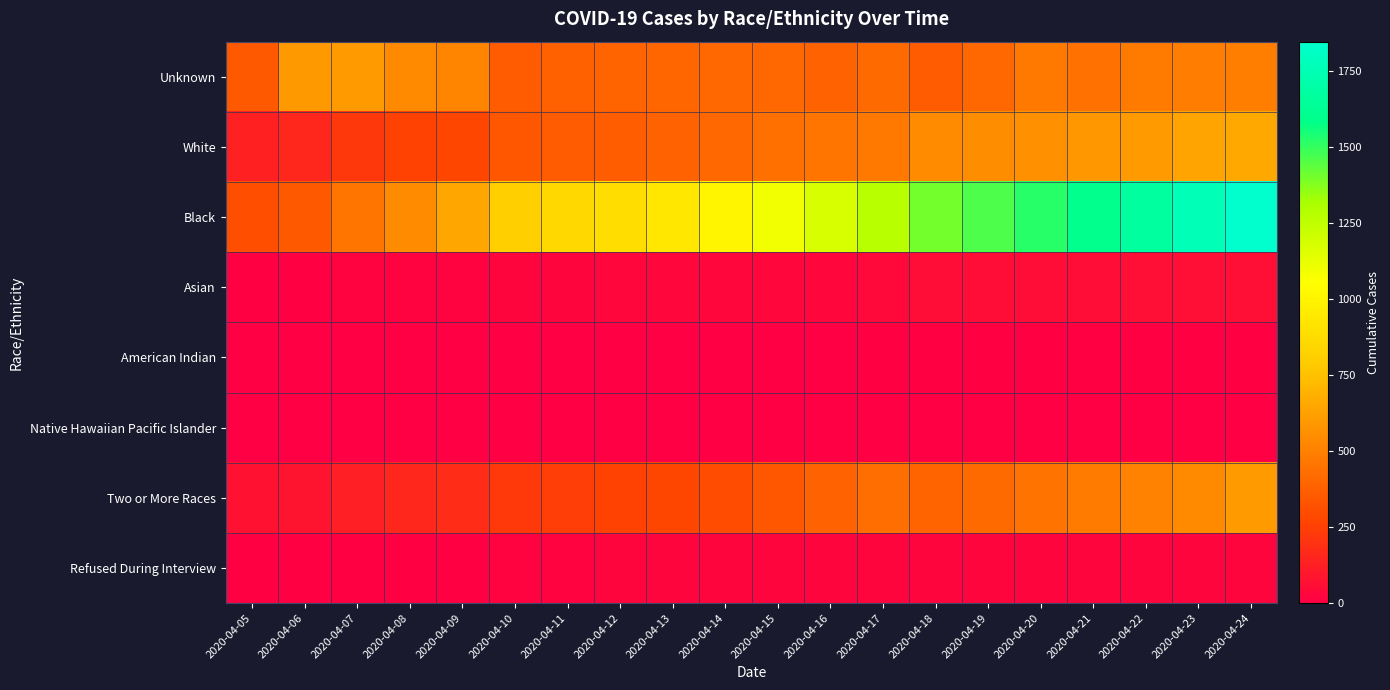

Which has a higher value, 2020-04-05 or 2020-04-21?

2020-04-21